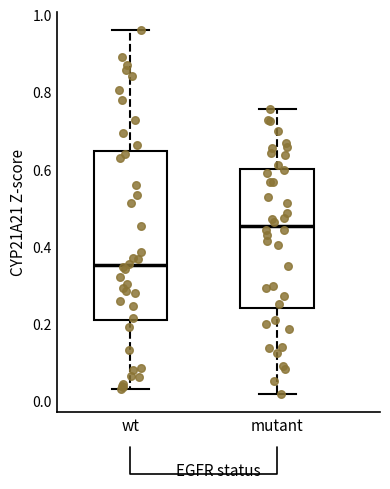

Comparing the boxes themselves (not the whiskers), which one is the tallest?

wt